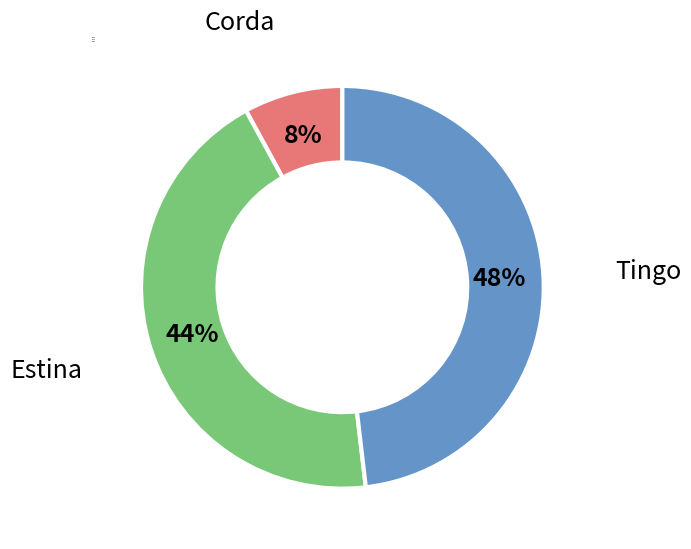

The Tingo slice represents 48% of the pie. True or false?

True